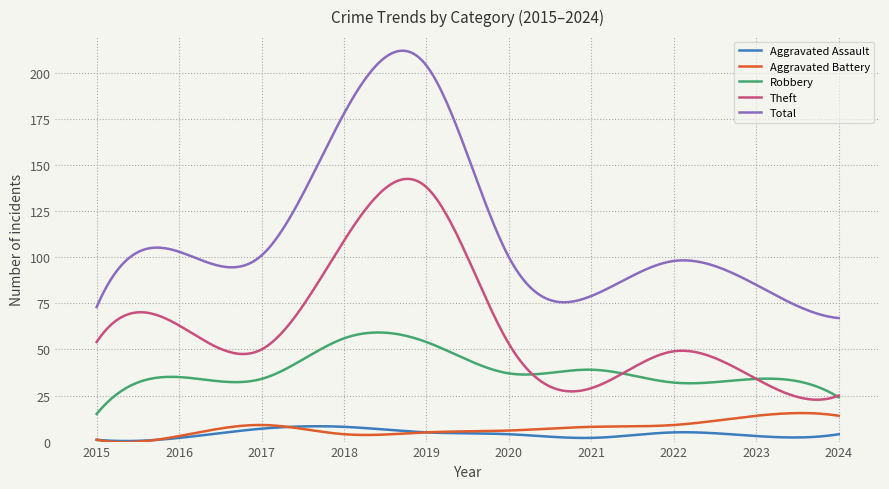

What is the lowest value of the Aggravated Battery series?

-0.3